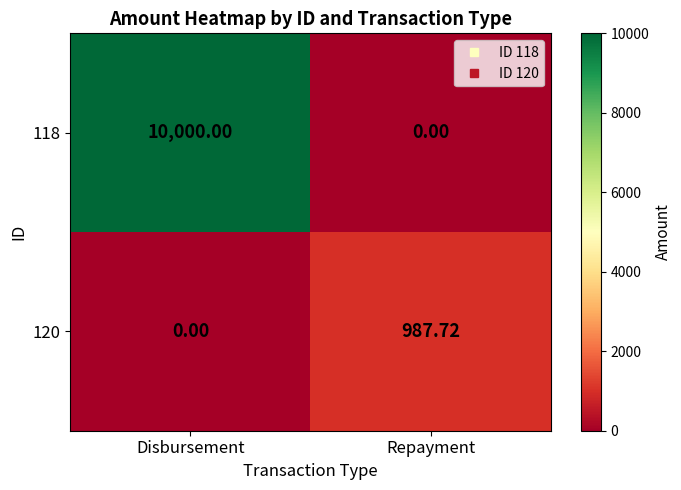

How many positive values does the 120 series have?

1